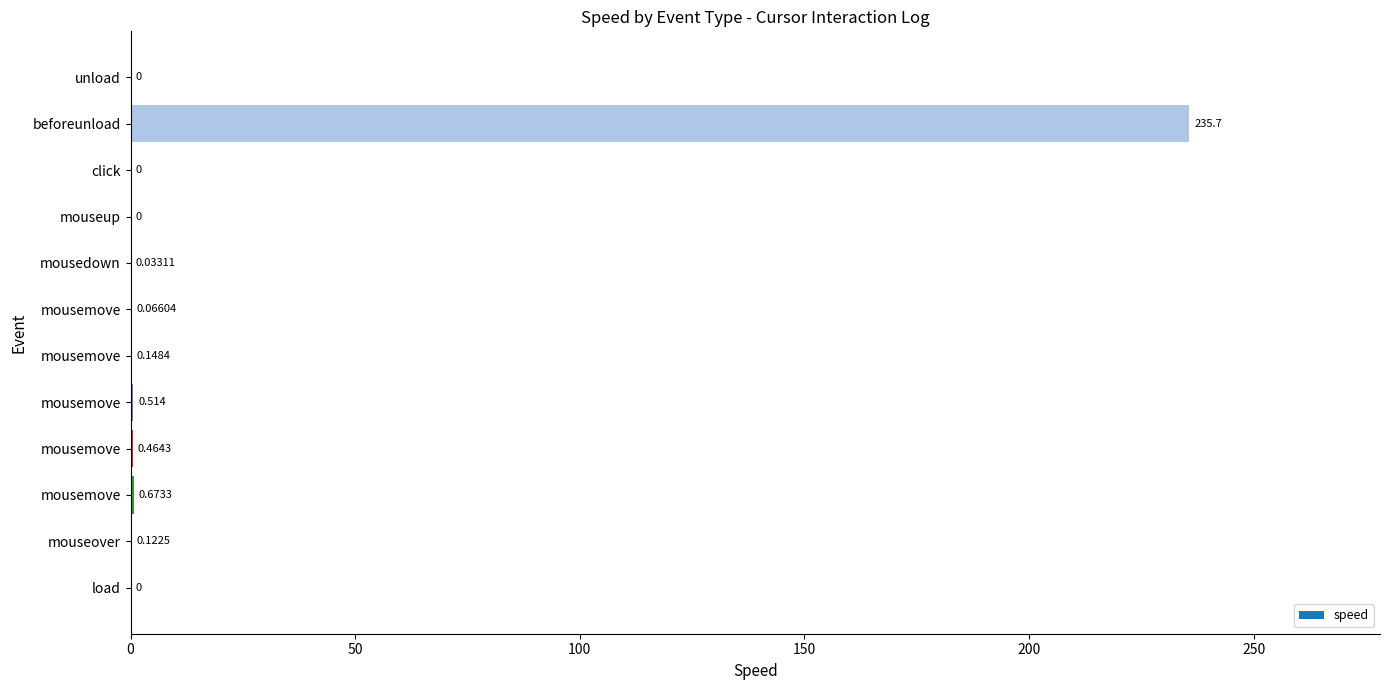

How many categories are shown in the chart?

12